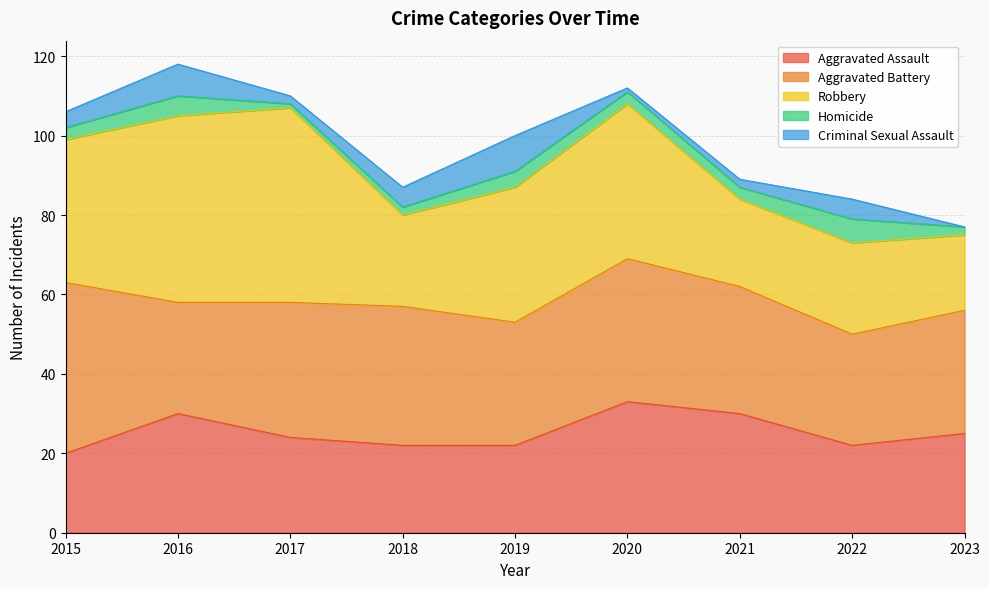

The Homicide series shows 3 at 2021. True or false?

True